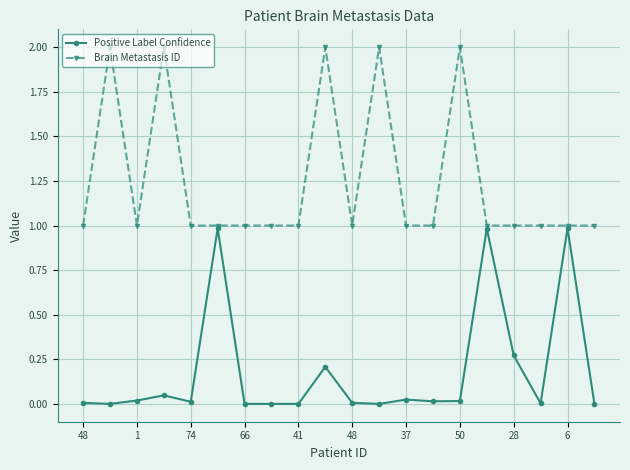

Which series has the largest total across all categories?

Brain Metastasis ID